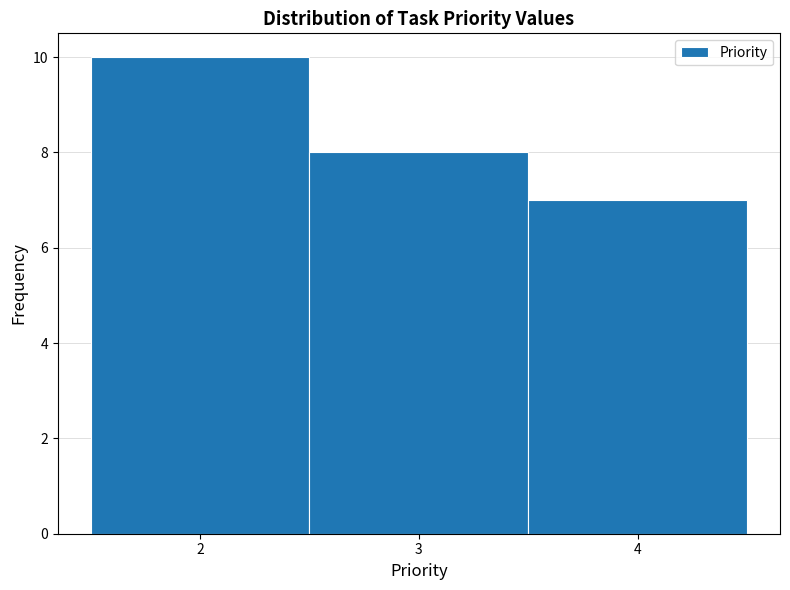

How tall is the bar that spans 2.5 to 3.5 on the x-axis? The values are not printed on the chart, so give them approximately, as read against the axis.

8